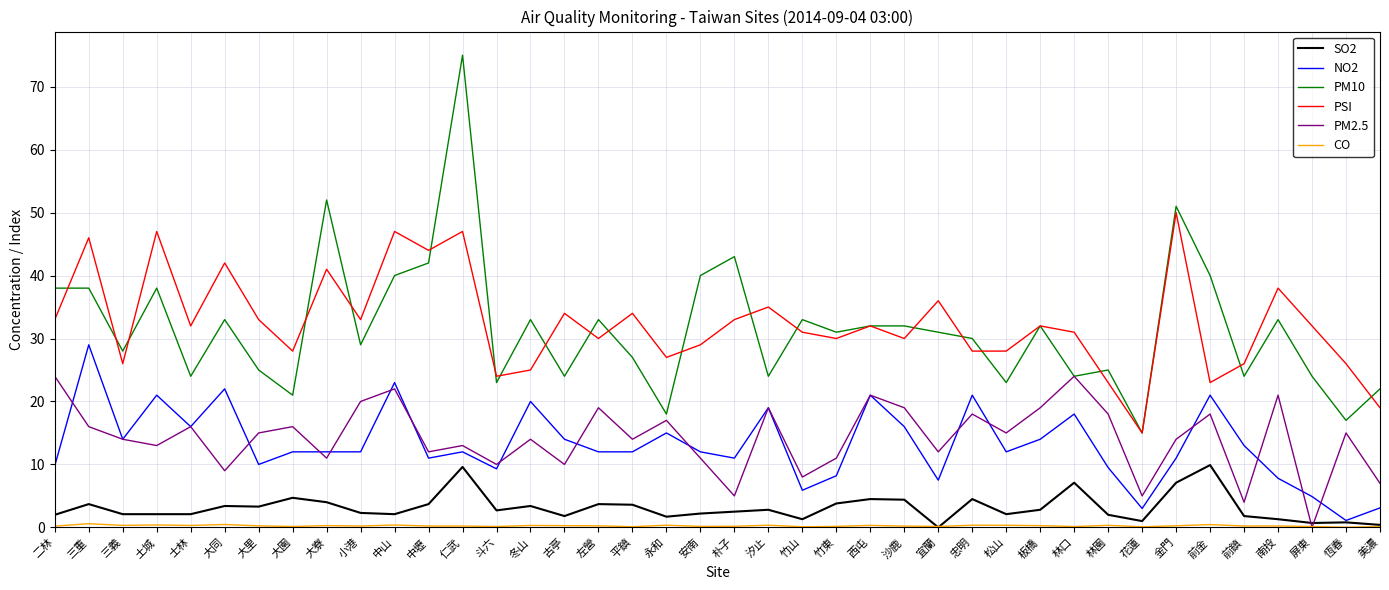

Which series has the largest total across all categories?

PSI